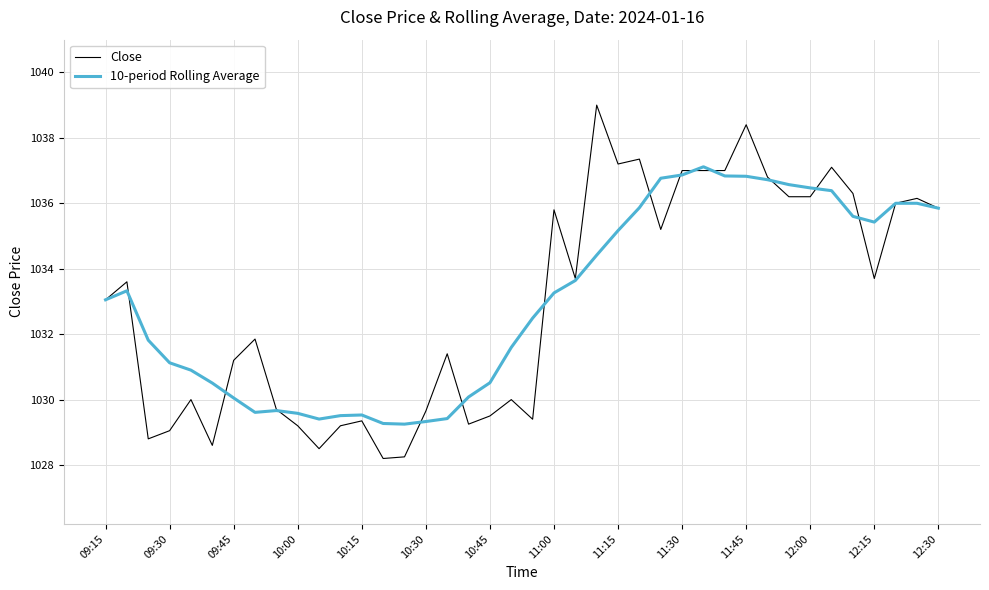

What is the minimum value shown in the chart?

1028.2